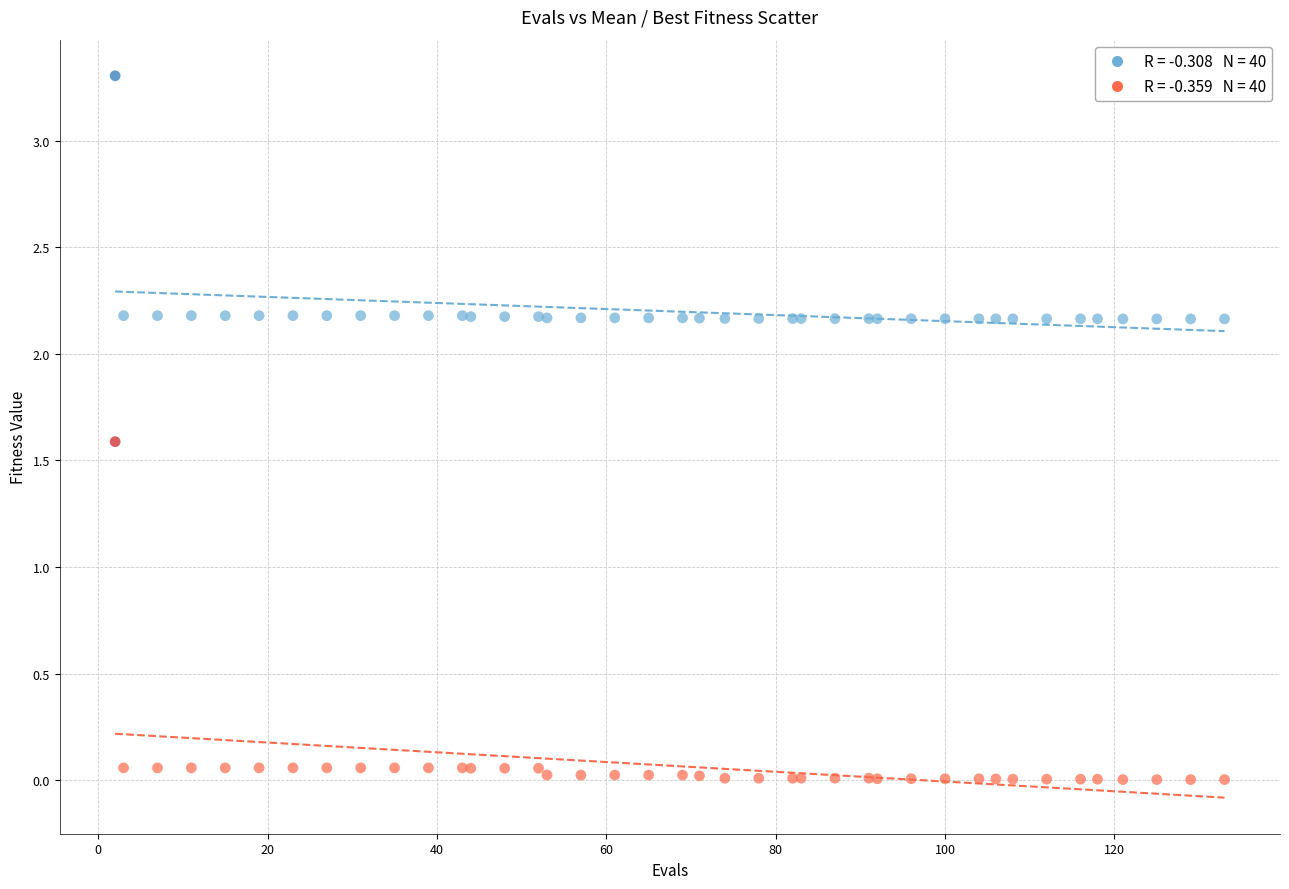

Across all series, what Y value is closest to 1?

1.6